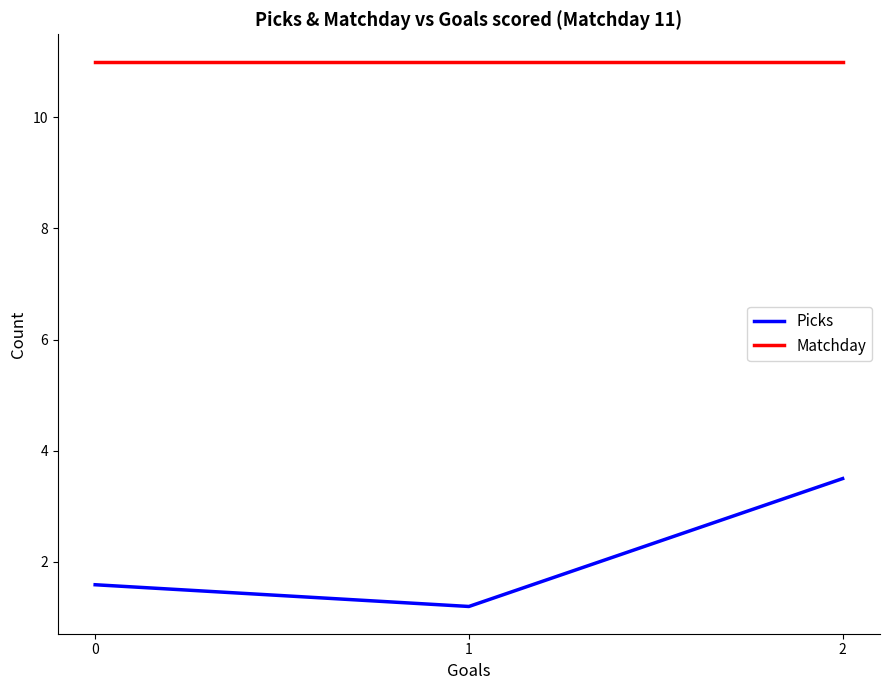

Reading left to right, extract all data points from this chart.

Picks: 1.6	1.2	3.5
Matchday: 11.0	11.0	11.0